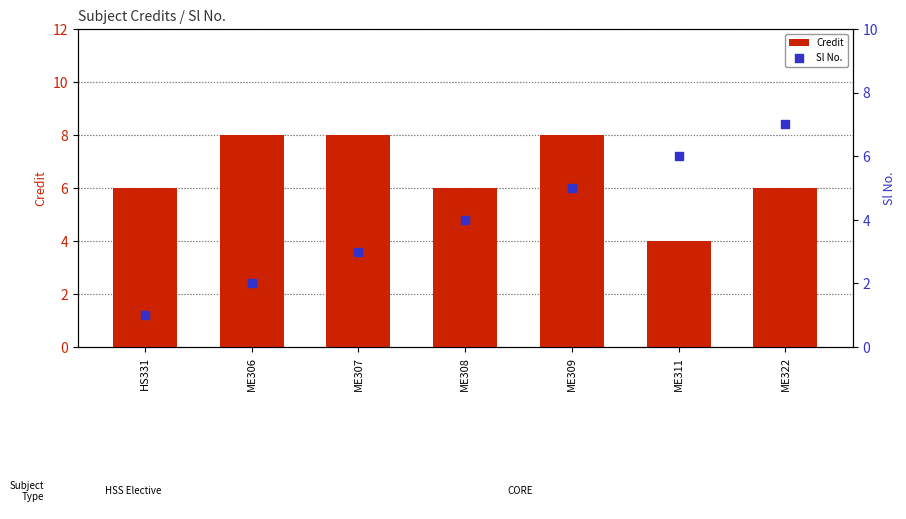

What are all the series names shown in the legend?

Credit, Sl No.